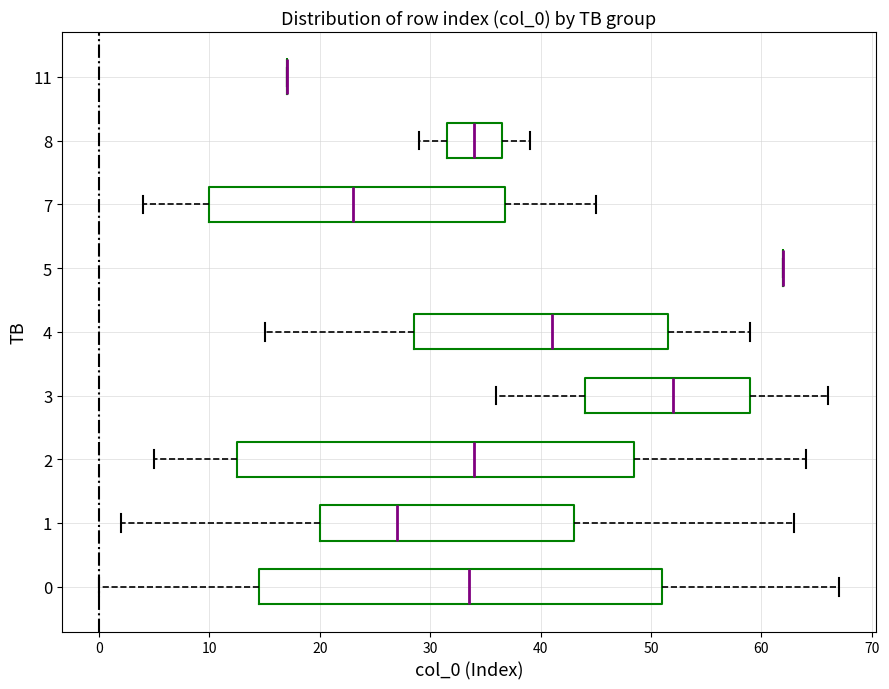

Reading bottom to top, transcribe this box plot: for each box, give where its median line is, the range the box spans, and where its two whiskers end, as read against the x-axis. The values are not printed on the chart, so give them approximately, as read against the axis.

0: median 34, box 15 to 51, whiskers 0 to 67
1: median 27, box 20 to 43, whiskers 2 to 63
2: median 34, box 13 to 49, whiskers 5 to 64
3: median 52, box 44 to 59, whiskers 36 to 66
4: median 41, box 29 to 52, whiskers 15 to 59
5: box collapsed to a line at 62, whiskers 62 to 62
7: median 23, box 10 to 37, whiskers 4 to 45
8: median 34, box 32 to 37, whiskers 29 to 39
11: box collapsed to a line at 17, whiskers 17 to 17